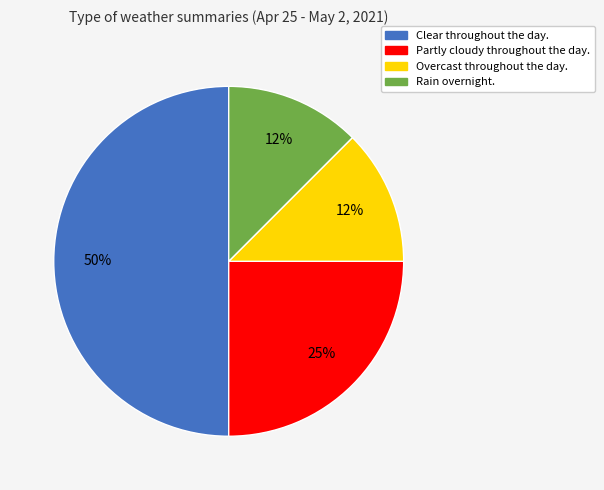

Combined, do Clear throughout the day. and Rain overnight. account for over 50%?

Yes